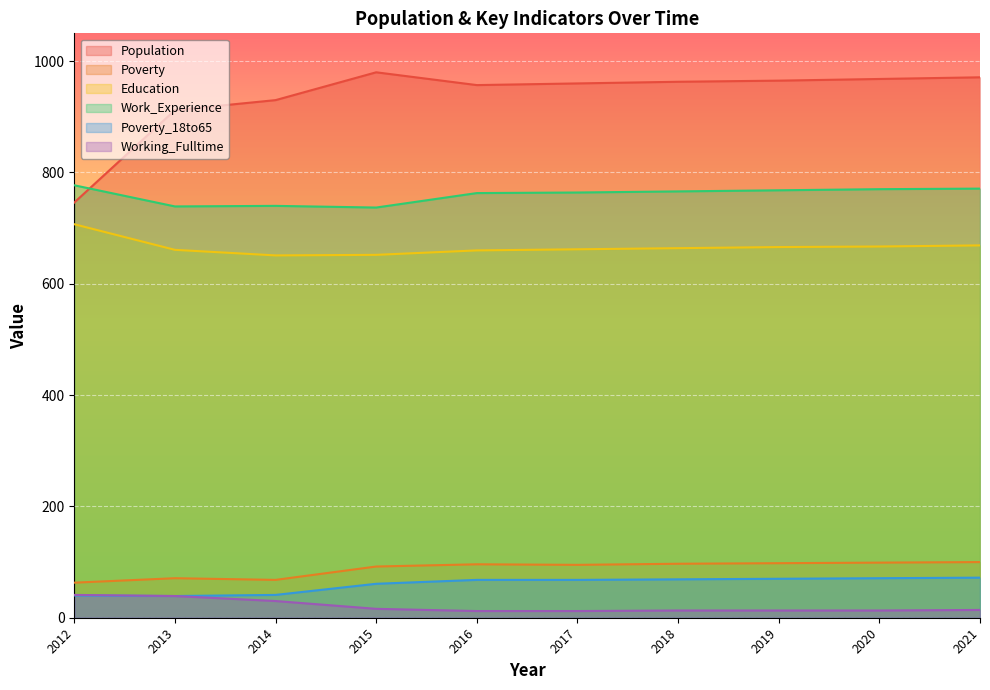

Which series has the largest total across all categories?

Population